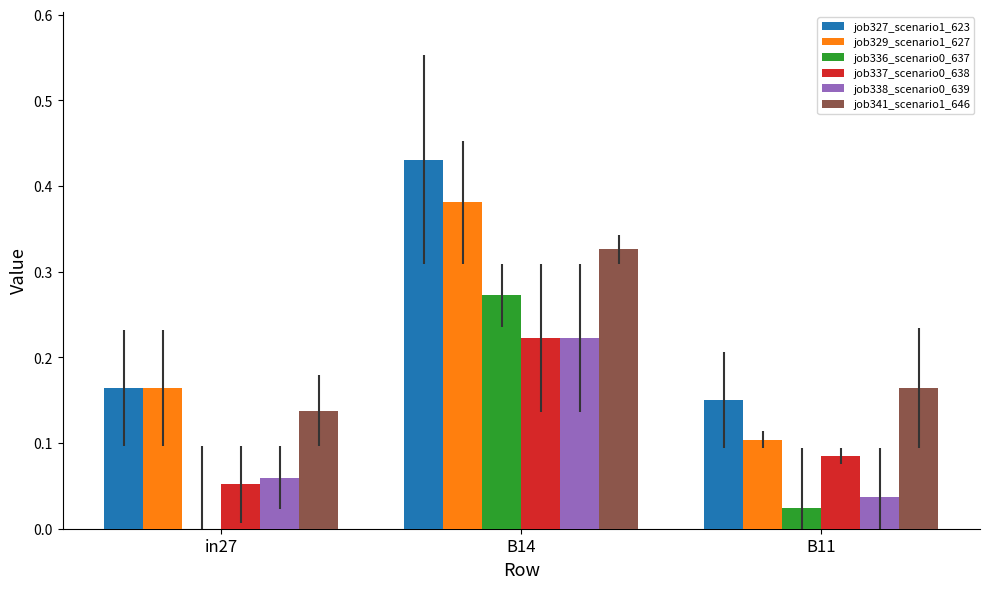

What is the sum of all job329_scenario1_627 values?

0.6